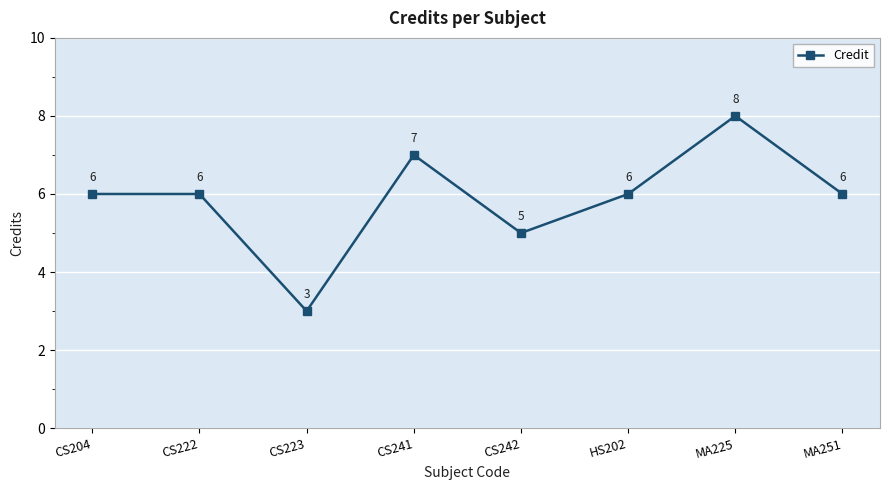

The chart shows a value of 6 at CS222. True or false?

True